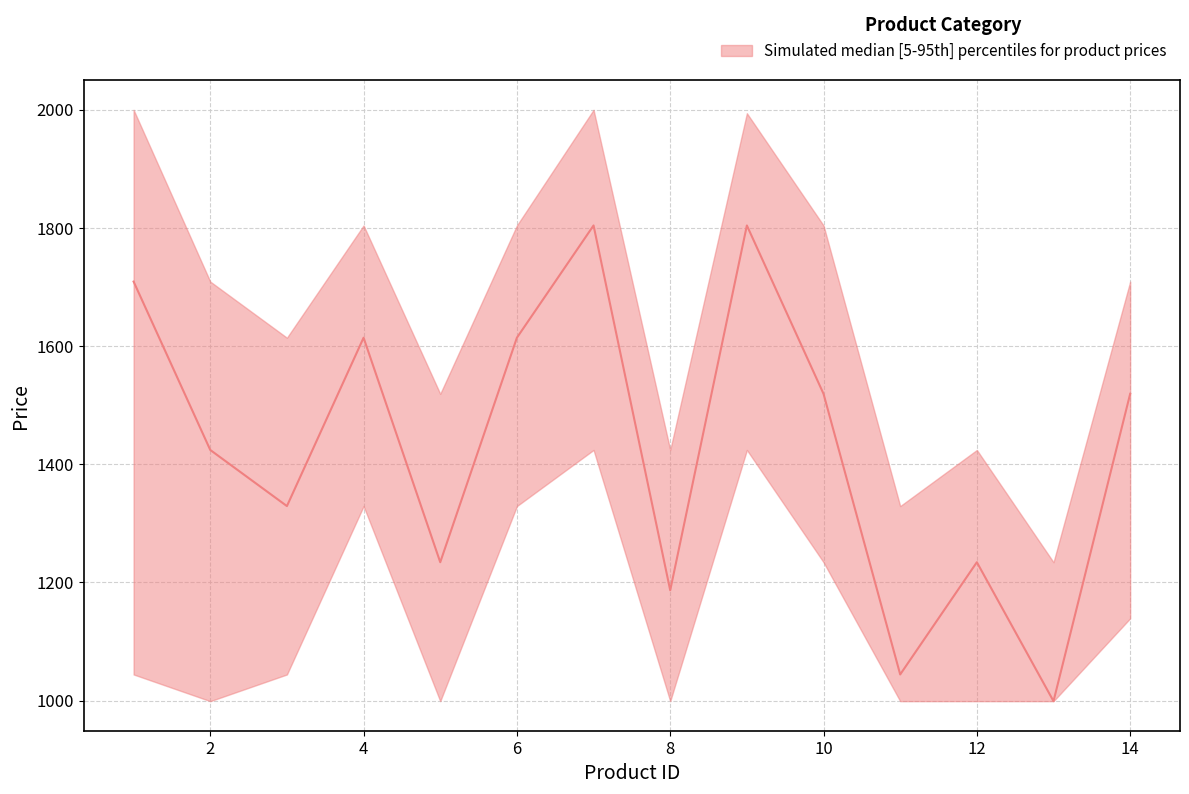

What is the sum of the median values at 13 and 4?

2613.2